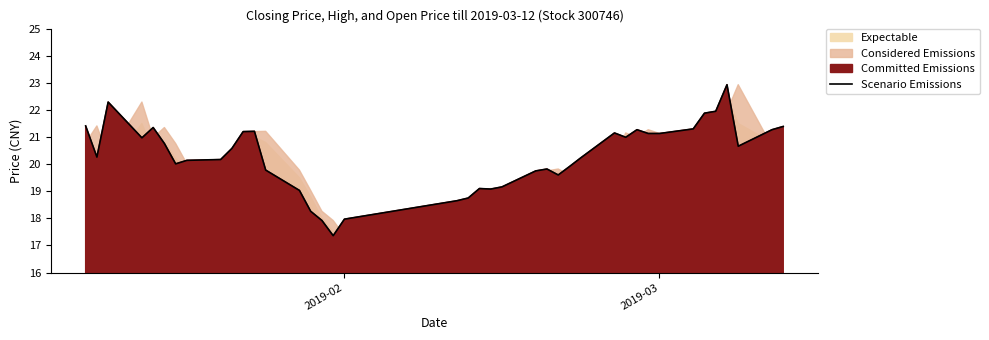

What is the difference between the maximum and second lowest values?

5.0